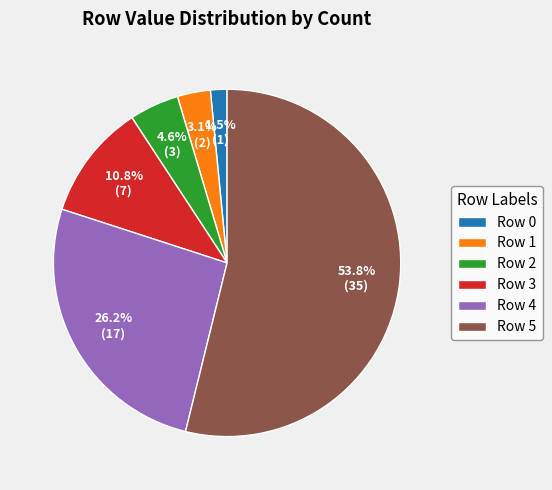

To the nearest percent, what percentage of the pie is Row 2?

5%